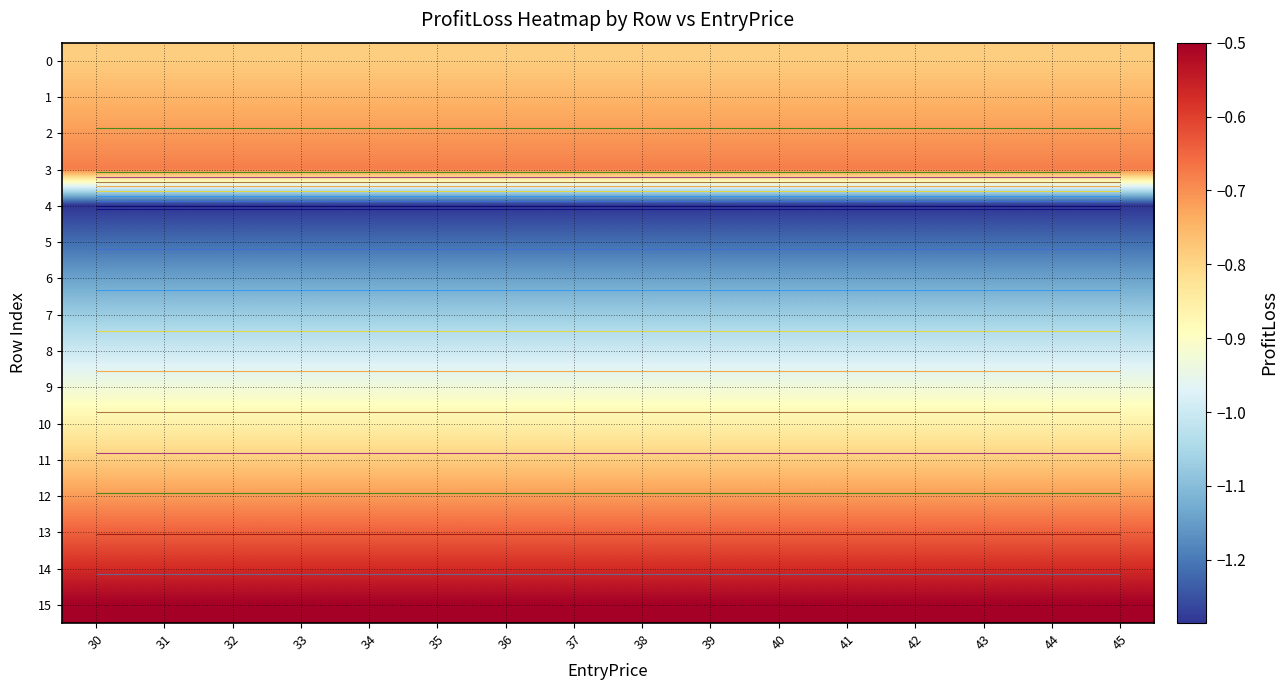

At which category is the sum across all series the highest?

30